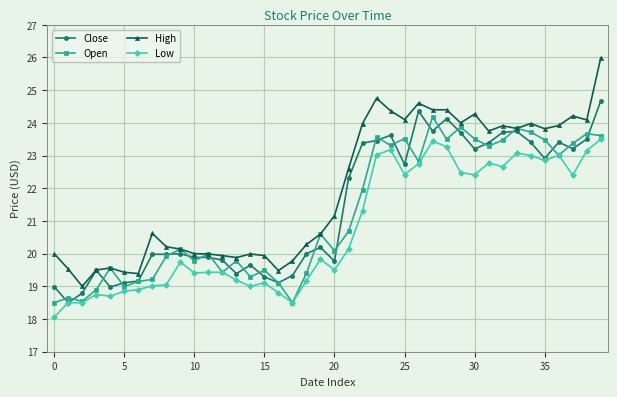

At how many categories does at least one series exceed 21?

20